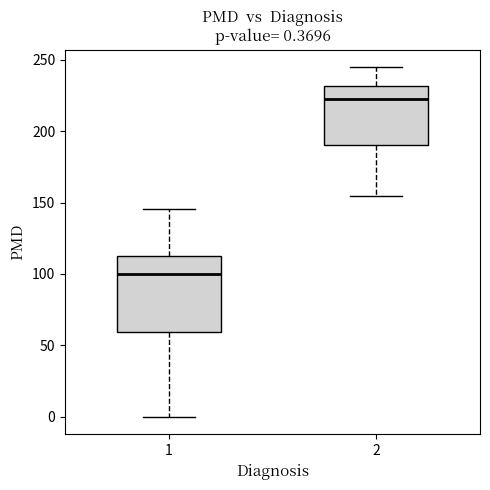

Which box is the tallest, from its lower edge to its upper edge?

1